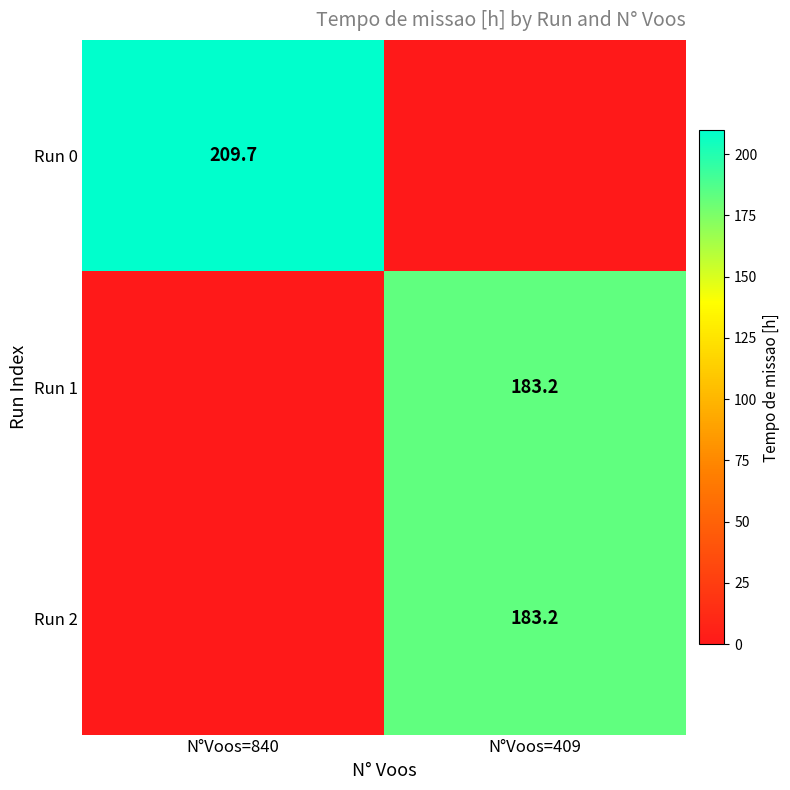

The value of Run 2 at N°Voos=409 is 183.2. True or false?

True